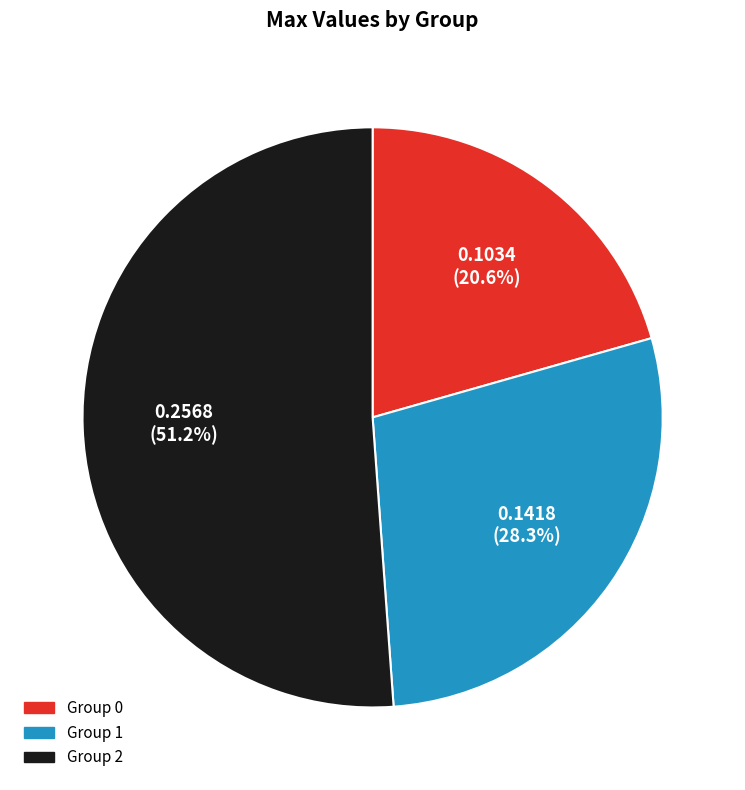

Is there a majority slice in this chart?

Yes